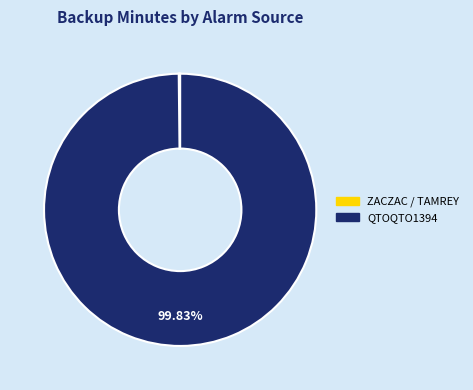

How many segments does this pie chart have?

4